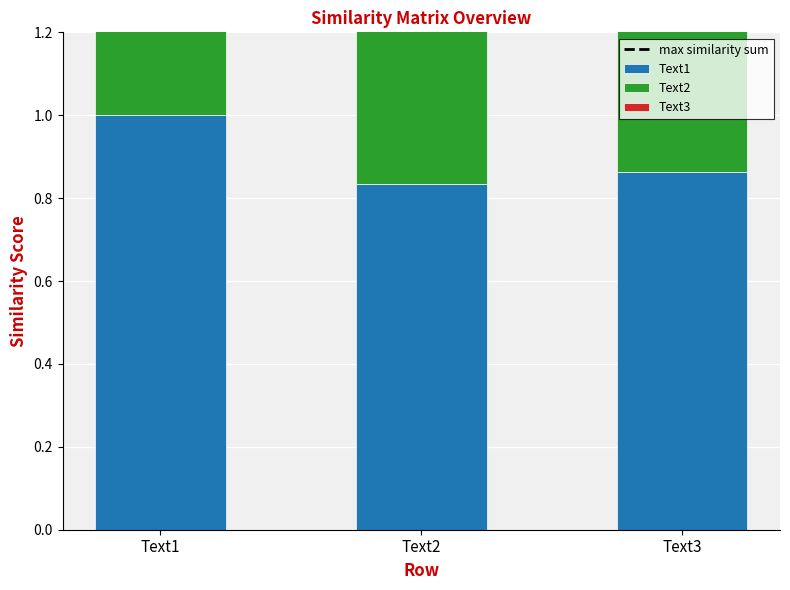

Between Text1 and Text3, which series saw the biggest shift?

Text1